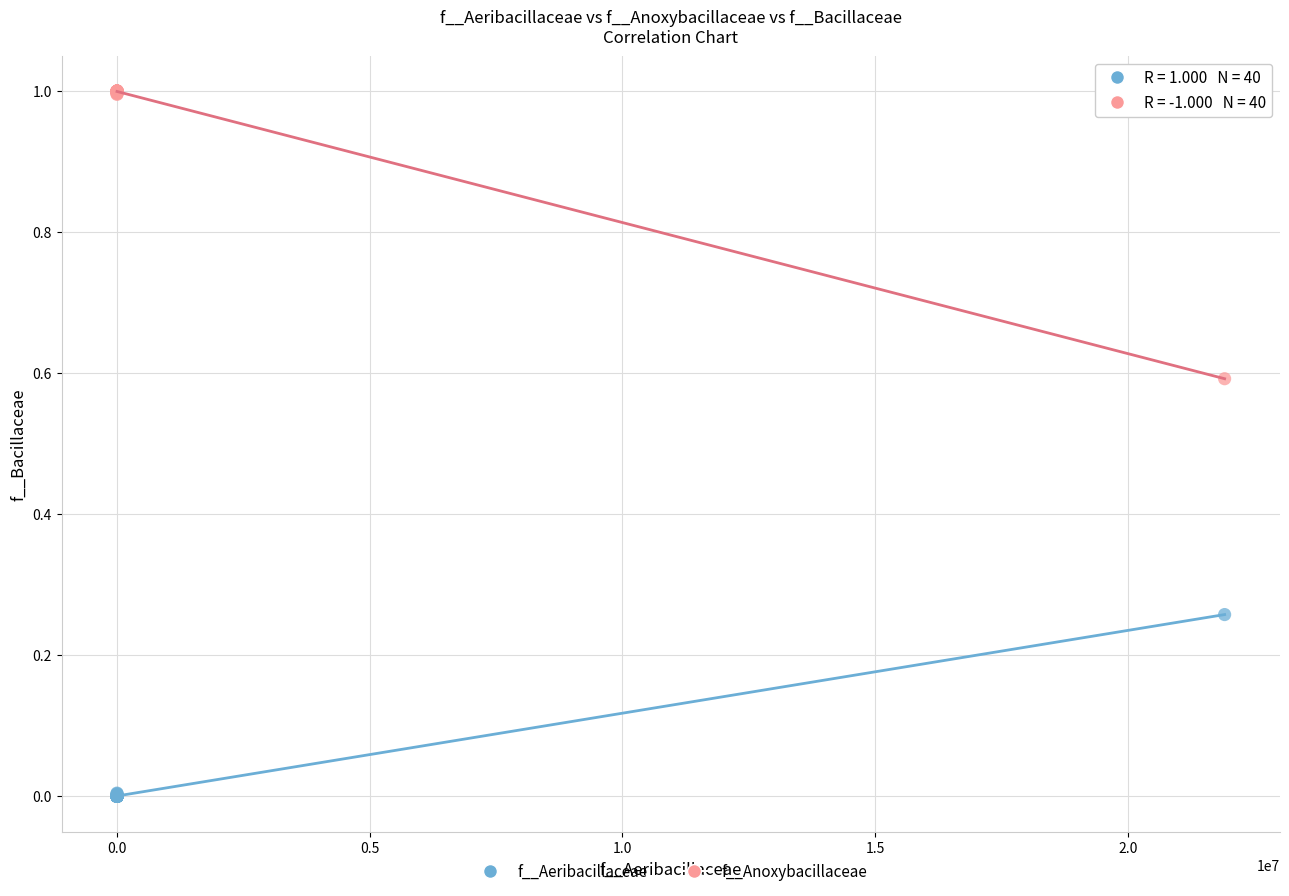

Which series contains the lowest Y value?

f__Aeribacillaceae